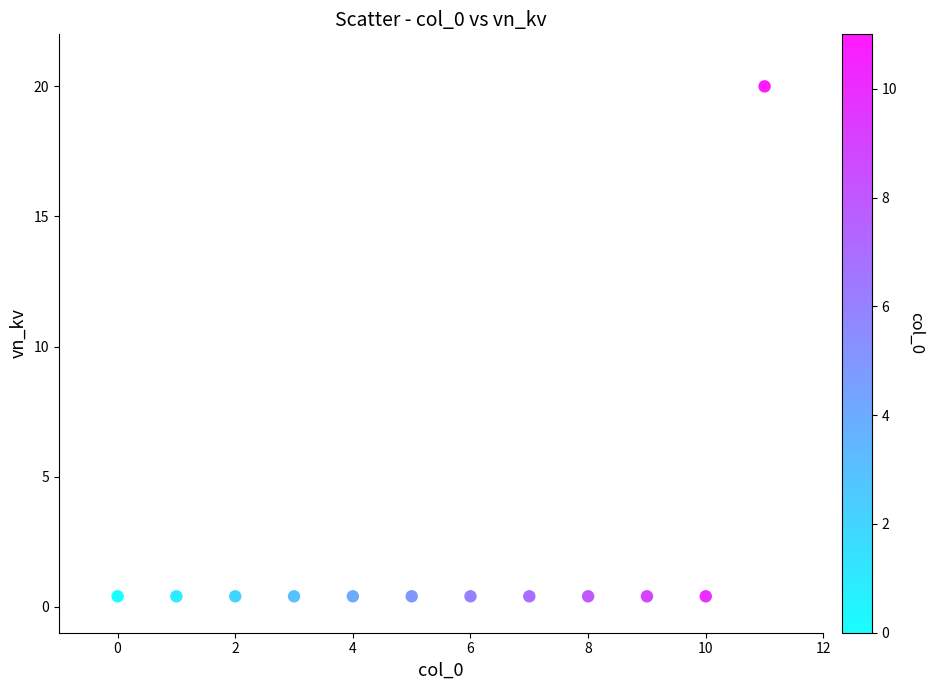

What is the average Y value?

2.0